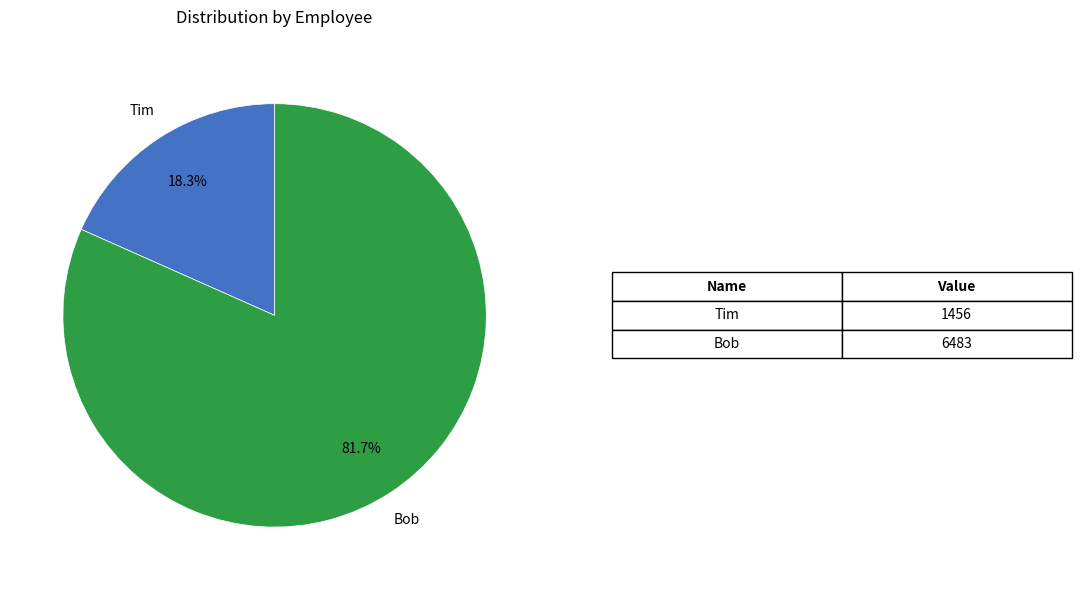

To the nearest percent, what is the difference between the largest and smallest slice percentages?

63%